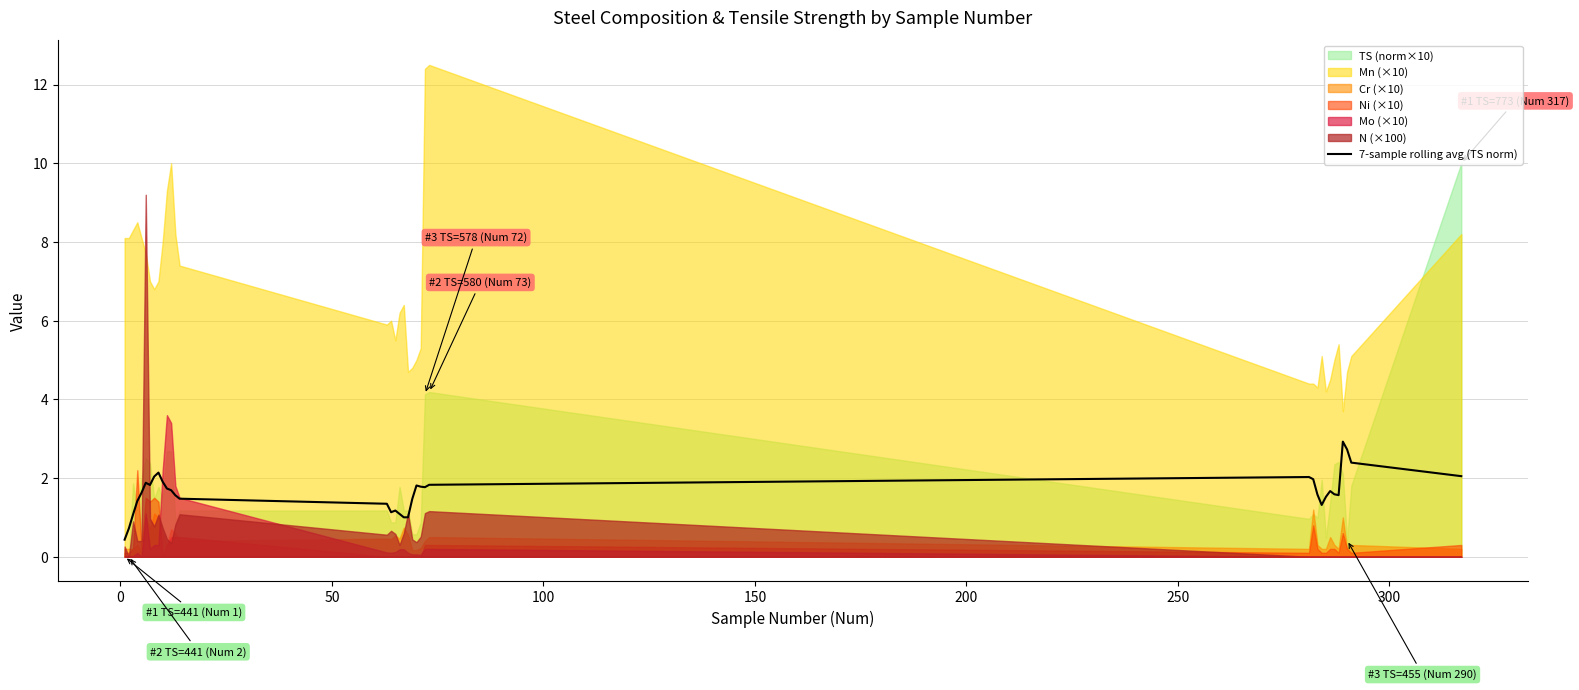

What is the value of the 36th point from the left?

2.4